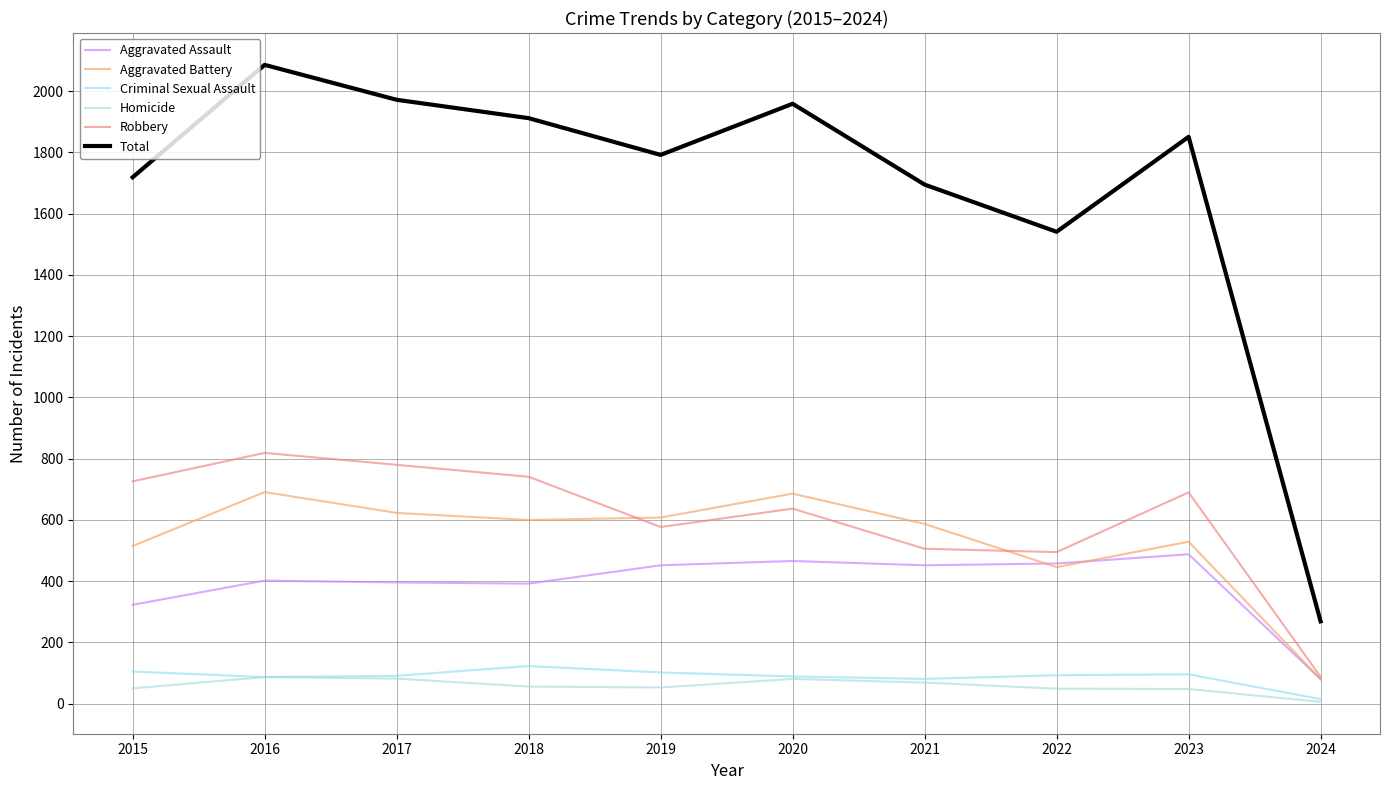

What is the difference between the maximum and minimum values in the Aggravated Battery series?

611